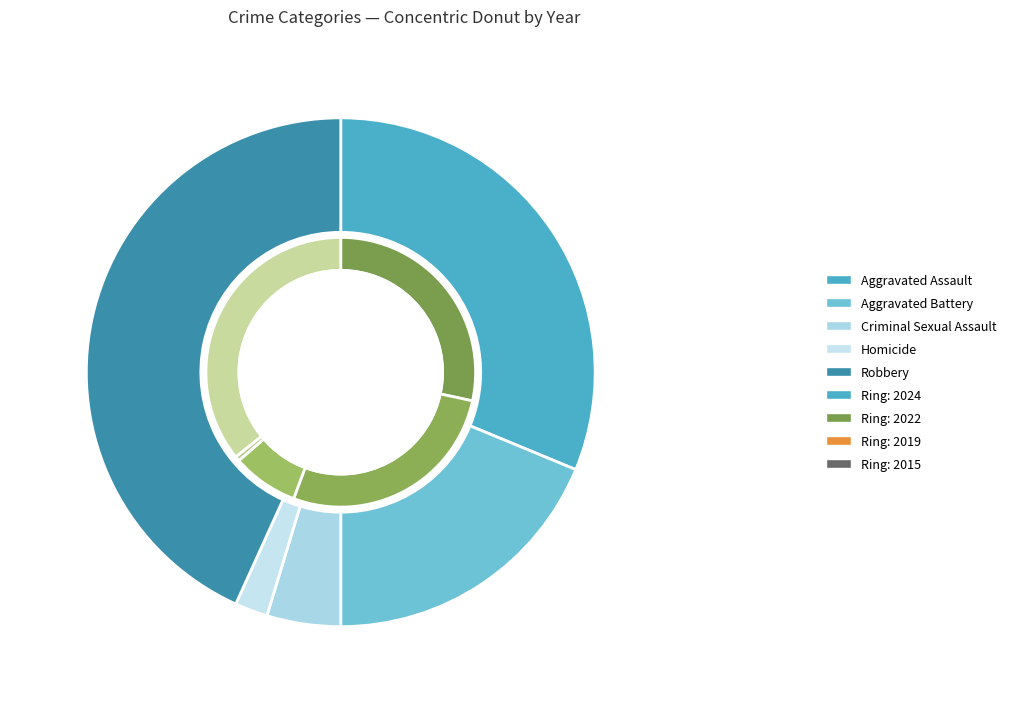

Which series has the widest spread of values?

2024